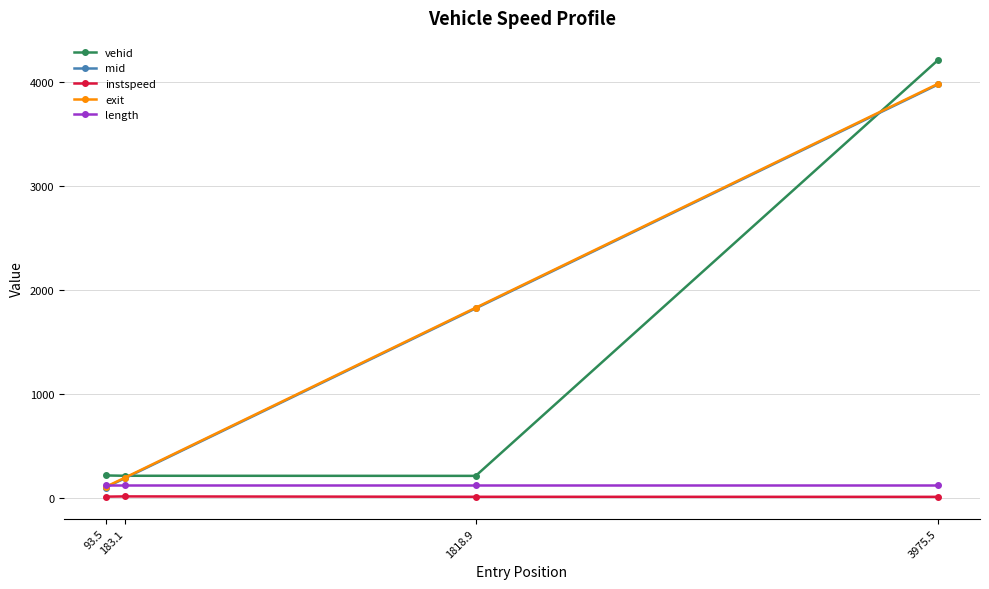

What is the maximum value for mid?

3981.3